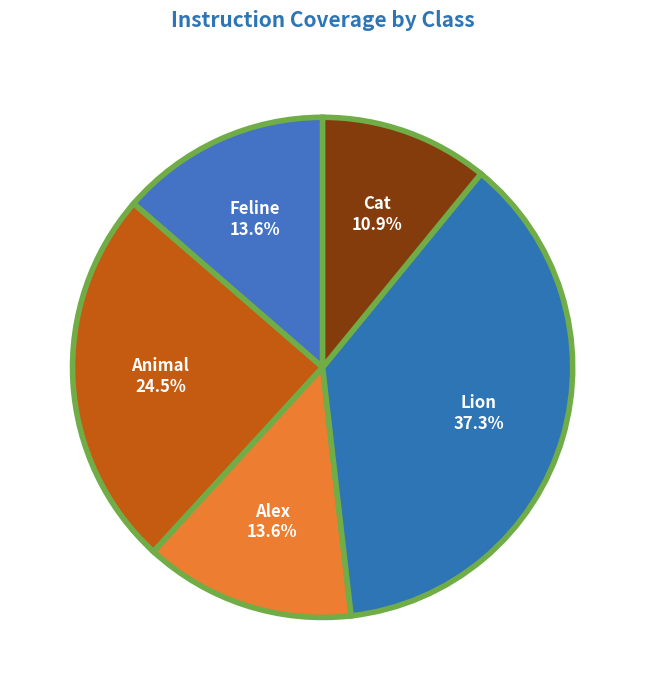

Which has a higher value, Feline or Animal?

Animal